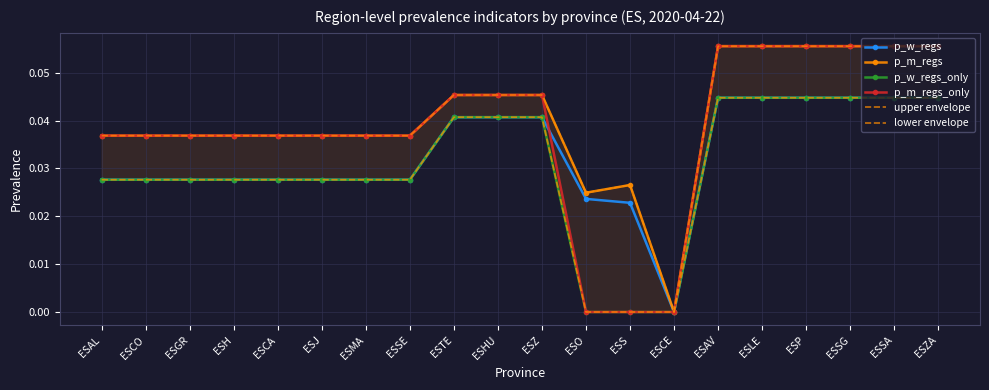

Reading right to left, what are all the values shown in this chart?

p_w_regs: 0.0	0.0	0.0	0.0	0.0	0.0	0.0	0.0	0.0	0.0	0.0	0.0	0.0	0.0	0.0	0.0	0.0	0.0	0.0	0.0
p_m_regs: 0.1	0.1	0.1	0.1	0.1	0.1	0.0	0.0	0.0	0.0	0.0	0.0	0.0	0.0	0.0	0.0	0.0	0.0	0.0	0.0
p_w_regs_only: 0.0	0.0	0.0	0.0	0.0	0.0	0.0	0.0	0.0	0.0	0.0	0.0	0.0	0.0	0.0	0.0	0.0	0.0	0.0	0.0
p_m_regs_only: 0.1	0.1	0.1	0.1	0.1	0.1	0.0	0.0	0.0	0.0	0.0	0.0	0.0	0.0	0.0	0.0	0.0	0.0	0.0	0.0
upper envelope: 0.1	0.1	0.1	0.1	0.1	0.1	0.0	0.0	0.0	0.0	0.0	0.0	0.0	0.0	0.0	0.0	0.0	0.0	0.0	0.0
lower envelope: 0.0	0.0	0.0	0.0	0.0	0.0	0.0	0.0	0.0	0.0	0.0	0.0	0.0	0.0	0.0	0.0	0.0	0.0	0.0	0.0